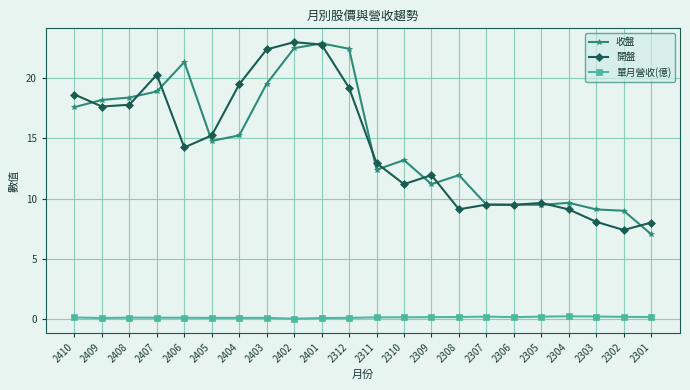

What is the difference between the highest and lowest values at 2406?

21.3